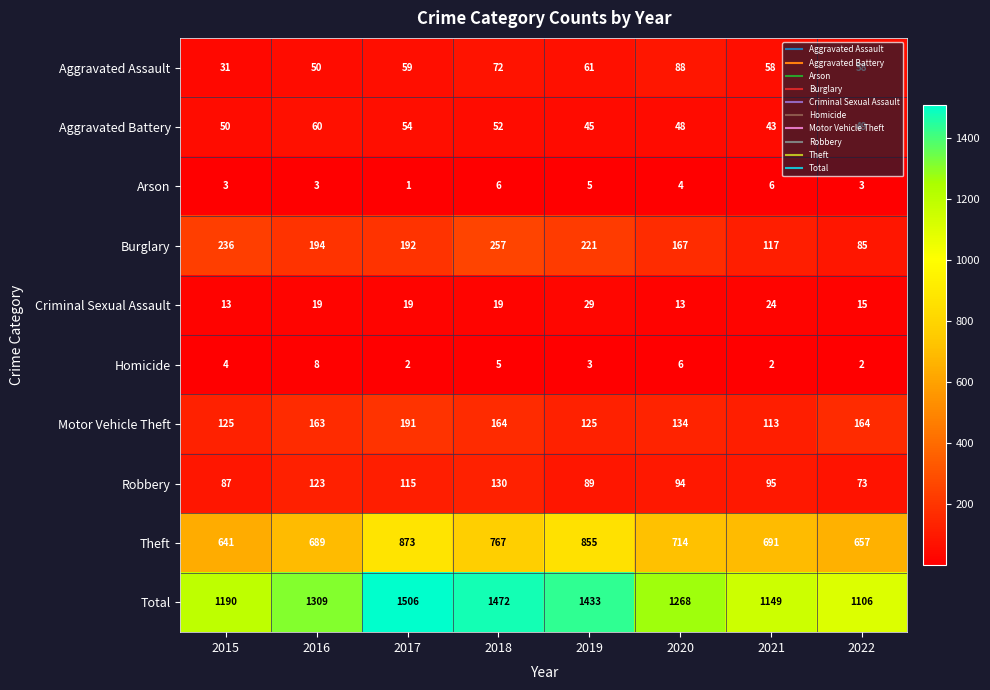

Which series has the largest total across all categories?

Total